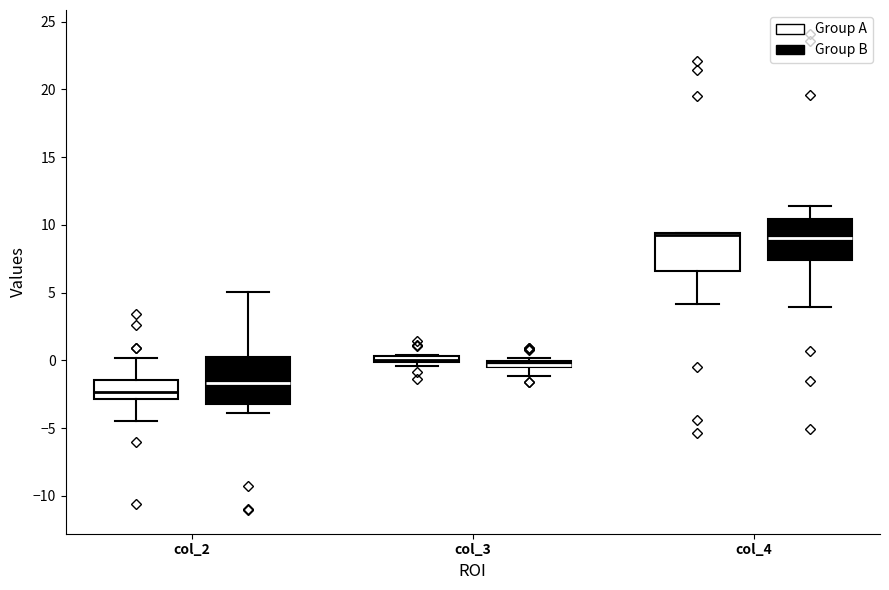

Where does the median line of the box for col_4 (Group B) sit on the y-axis? The values are not printed on the chart, so give them approximately, as read against the axis.

9.0